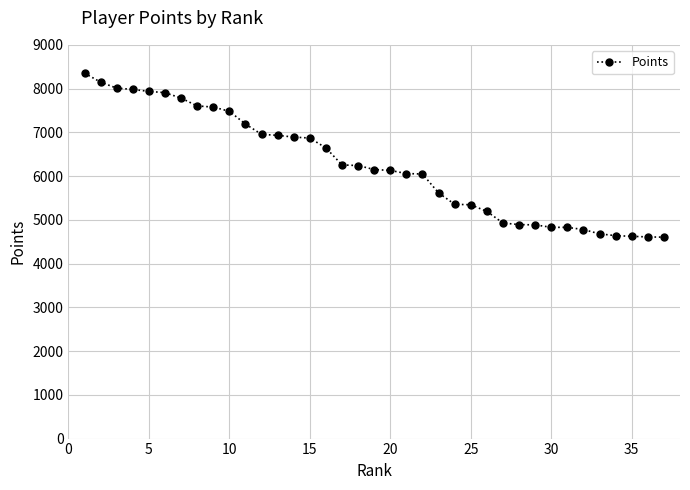

What is the greatest value displayed?

8353